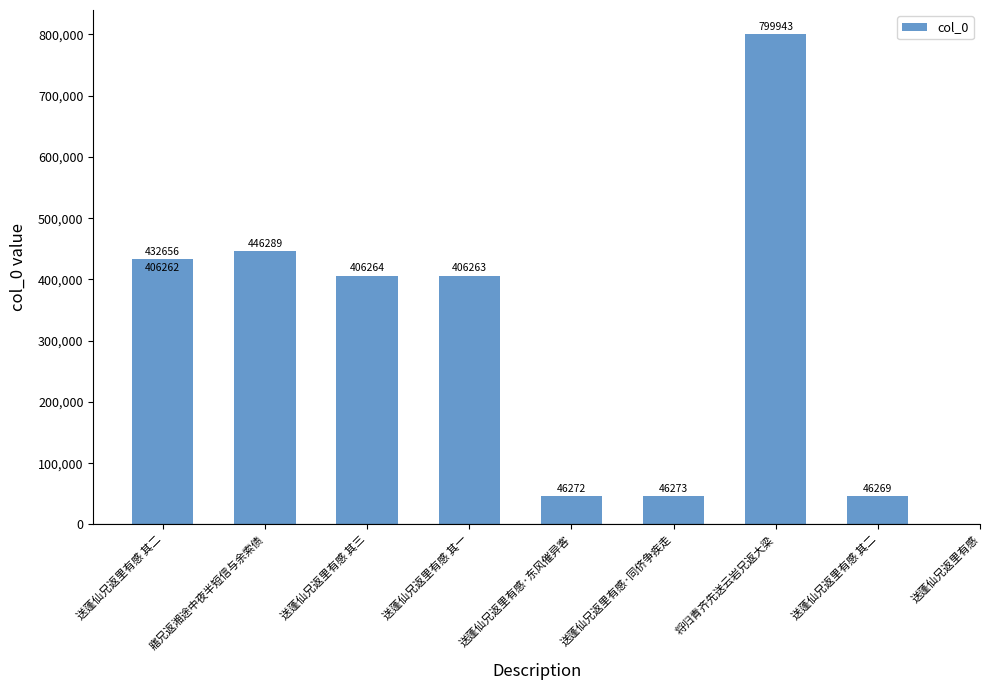

The chart shows a value of 799943 at 将归青齐先送云岩兄返大梁. True or false?

True